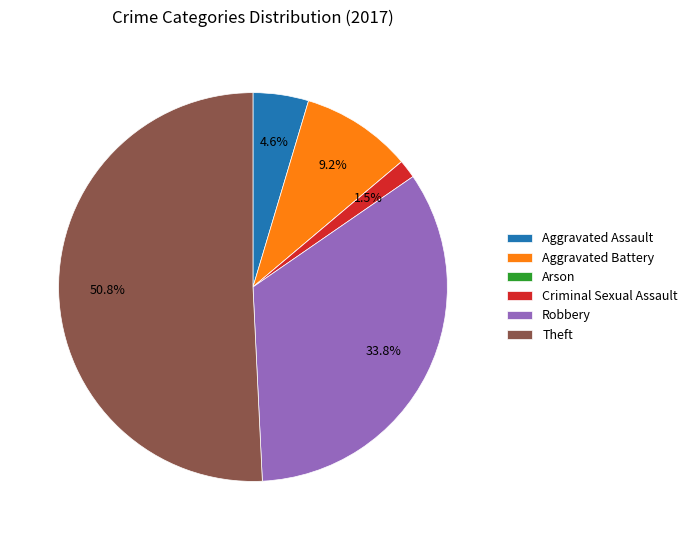

Is it true that Theft is 61% of the pie?

False